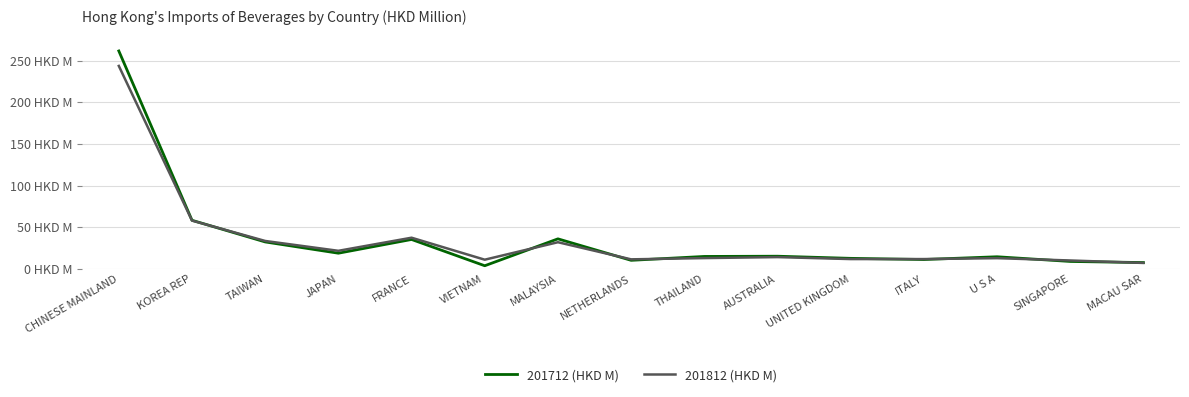

Reading left to right, list all the values displayed in this chart.

201712 (HKD M): 261.6	58.5	32.5	19.0	35.5	4.0	36.2	10.5	15.1	15.4	12.8	11.4	14.7	9.1	7.8
201812 (HKD M): 243.6	58.1	33.7	21.9	37.6	11.2	32.2	11.6	13.1	14.3	12.0	12.0	13.1	10.3	7.3